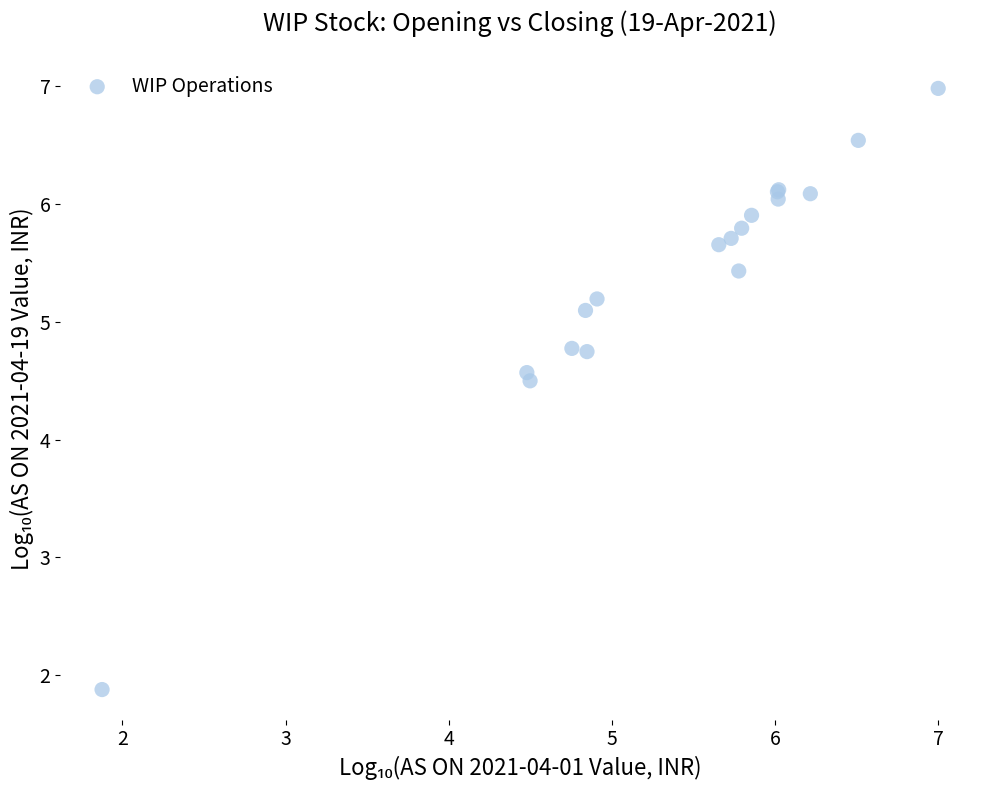

What Y value in the scatter plot is closest to 4?

4.5